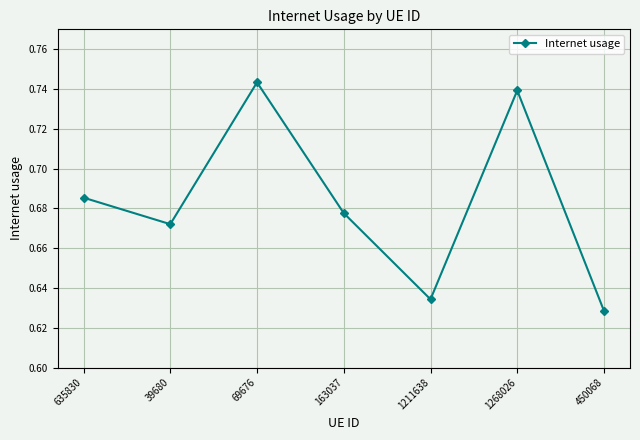

The value at 69676 is 0.4. True or false?

False